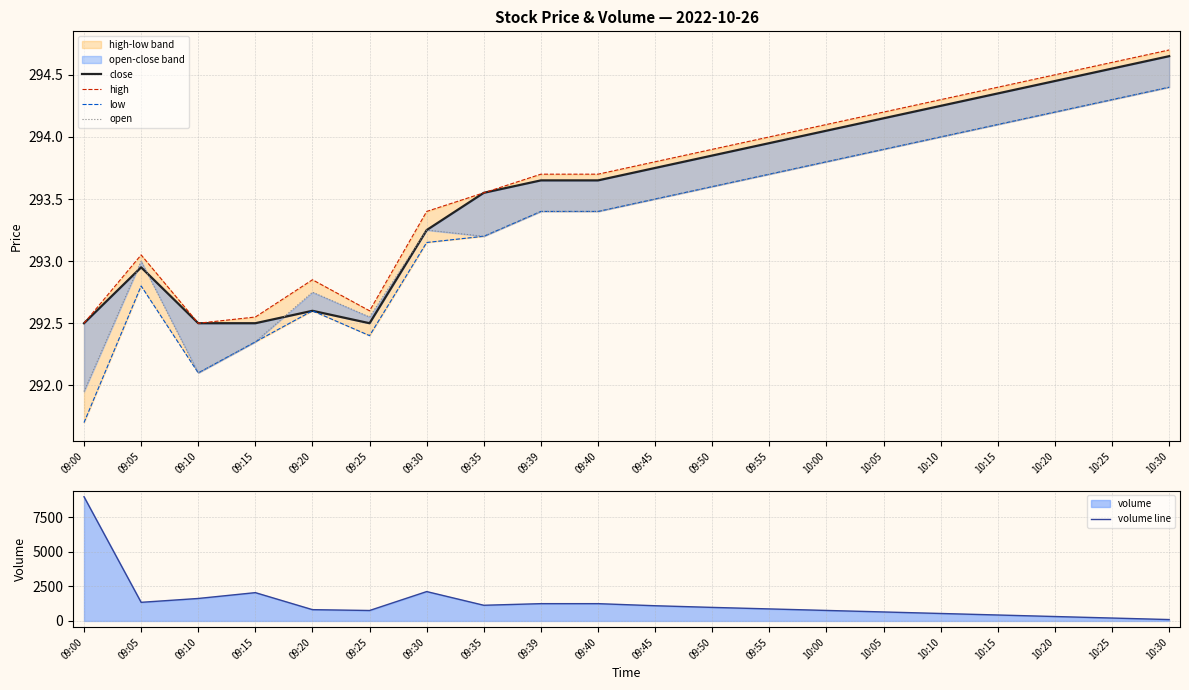

What is the average value of the low series?

293.3